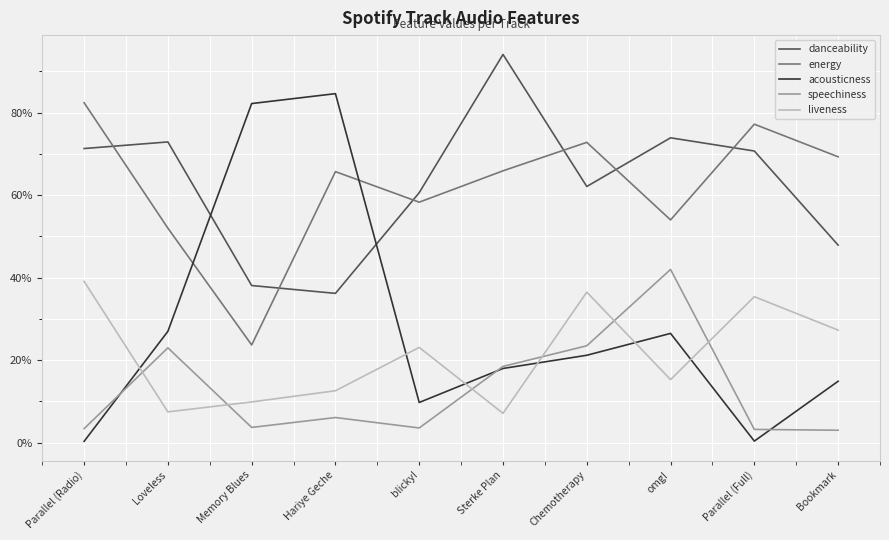

Reading left to right, transcribe all the data shown in this chart.

danceability: Parallel (Radio)=0.7	Loveless=0.7	Memory Blues=0.4	Hariye Geche=0.4	blicky!=0.6	Sterke Plan=0.9	Chemotherapy=0.6	omg!=0.7	Parallel (Full)=0.7	Bookmark=0.5
energy: Parallel (Radio)=0.8	Loveless=0.5	Memory Blues=0.2	Hariye Geche=0.7	blicky!=0.6	Sterke Plan=0.7	Chemotherapy=0.7	omg!=0.5	Parallel (Full)=0.8	Bookmark=0.7
acousticness: Parallel (Radio)=0.0	Loveless=0.3	Memory Blues=0.8	Hariye Geche=0.8	blicky!=0.1	Sterke Plan=0.2	Chemotherapy=0.2	omg!=0.3	Parallel (Full)=0.0	Bookmark=0.1
speechiness: Parallel (Radio)=0.0	Loveless=0.2	Memory Blues=0.0	Hariye Geche=0.1	blicky!=0.0	Sterke Plan=0.2	Chemotherapy=0.2	omg!=0.4	Parallel (Full)=0.0	Bookmark=0.0
liveness: Parallel (Radio)=0.4	Loveless=0.1	Memory Blues=0.1	Hariye Geche=0.1	blicky!=0.2	Sterke Plan=0.1	Chemotherapy=0.4	omg!=0.2	Parallel (Full)=0.4	Bookmark=0.3